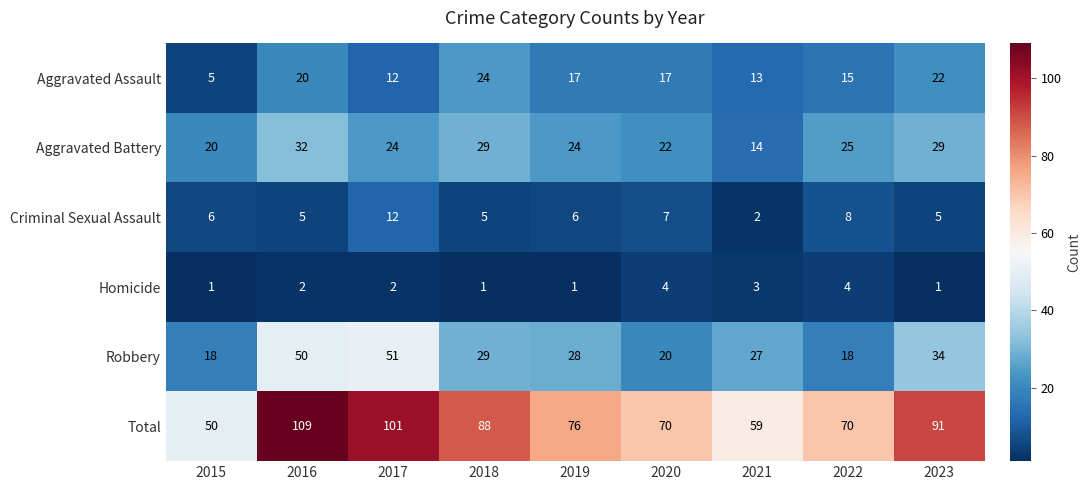

At which category is the sum across all series the highest?

2016